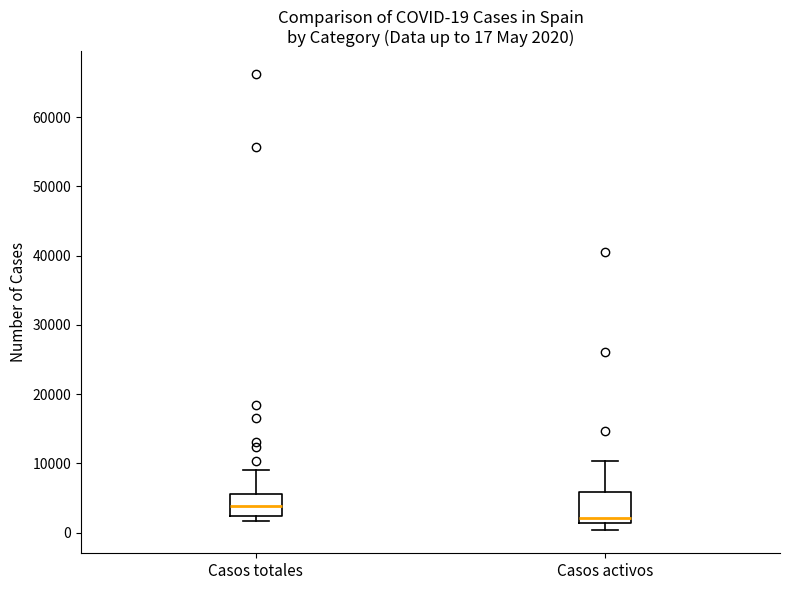

Which box is the tallest, from its lower edge to its upper edge?

Casos activos